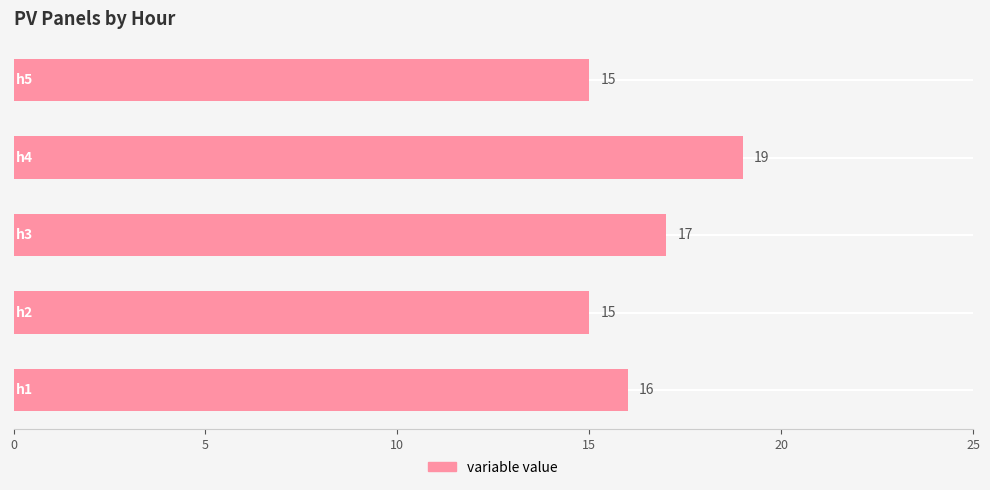

Reading left to right, list all the values displayed in this chart.

h1=16	h2=15	h3=17	h4=19	h5=15